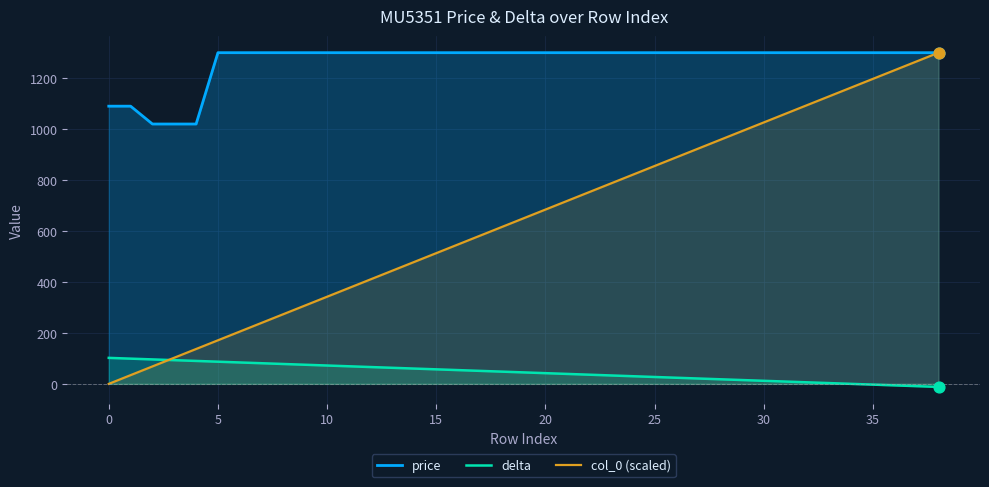

Which series has the largest total across all categories?

price